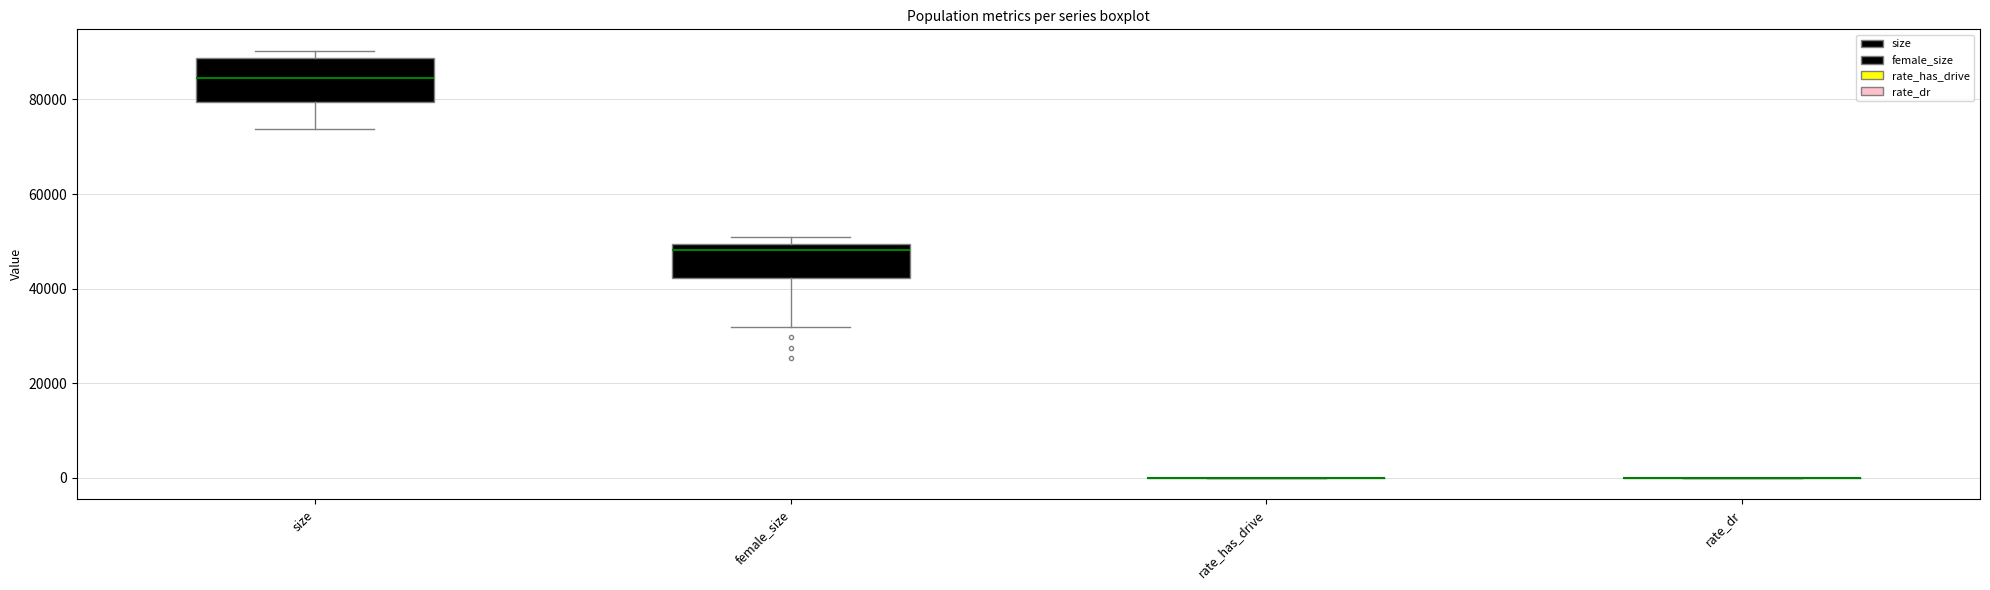

Reading left to right, read every box against the y-axis: the position of its median line, the range the box covers, and the ends of its whiskers. The values are not printed on the chart, so give them approximately, as read against the axis.

size: median 84000, box 80000 to 88000, whiskers 74000 to 90000
female_size: median 48000, box 42000 to 50000, whiskers 32000 to 50000 (just above the box's upper edge)
rate_has_drive: box collapsed to a line at 0, whiskers 0 to 0
rate_dr: box collapsed to a line at 0, whiskers 0 to 0